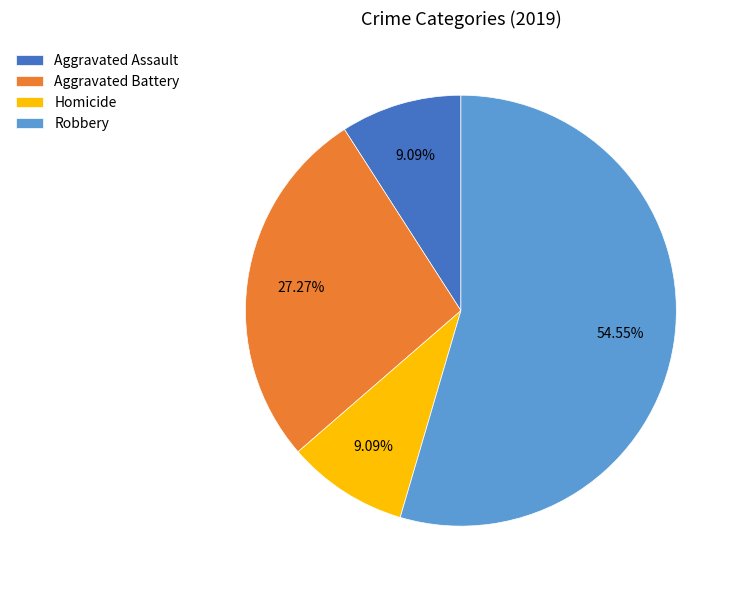

What is the largest slice in the pie chart?

Robbery